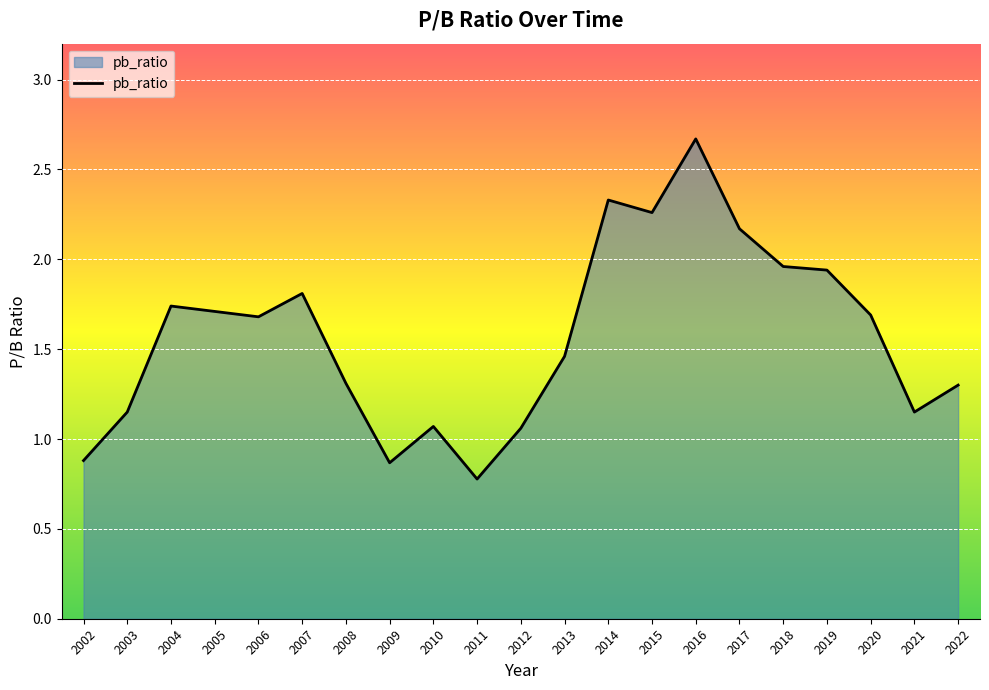

True or false: the data shows 1.8 at 2007.

True